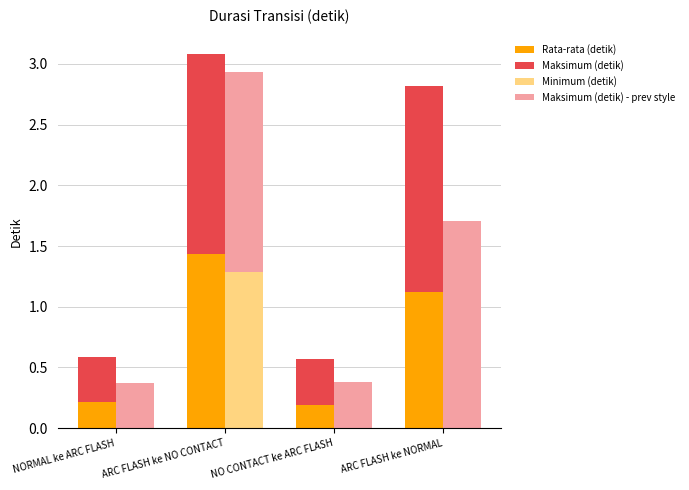

Reading left to right, list all the values displayed in this chart.

Rata-rata (detik): NORMAL ke ARC FLASH=0.2	ARC FLASH ke NO CONTACT=1.4	NO CONTACT ke ARC FLASH=0.2	ARC FLASH ke NORMAL=1.1
Maksimum (detik): NORMAL ke ARC FLASH=0.4	ARC FLASH ke NO CONTACT=1.6	NO CONTACT ke ARC FLASH=0.4	ARC FLASH ke NORMAL=1.7
Minimum (detik): NORMAL ke ARC FLASH=0.0	ARC FLASH ke NO CONTACT=1.3	NO CONTACT ke ARC FLASH=0.0	ARC FLASH ke NORMAL=0.0
Maksimum (detik) - prev style: NORMAL ke ARC FLASH=0.4	ARC FLASH ke NO CONTACT=1.6	NO CONTACT ke ARC FLASH=0.4	ARC FLASH ke NORMAL=1.7